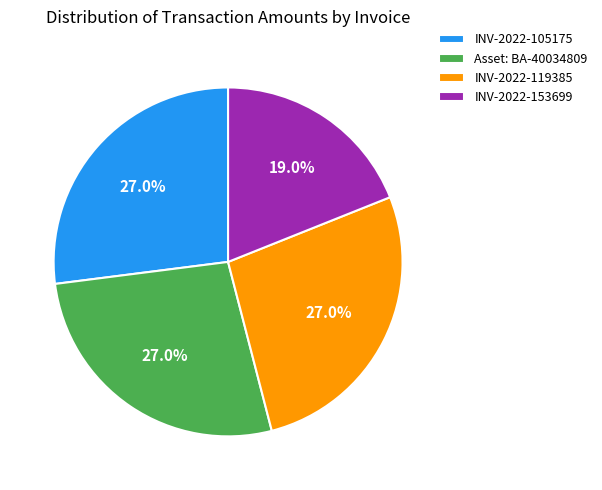

The Asset: BA-40034809 slice represents 15% of the pie. True or false?

False